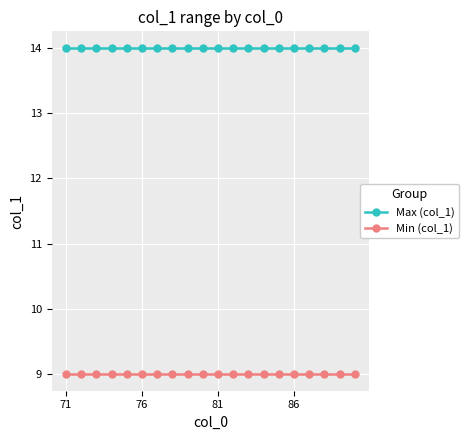

What is the value of the Min (col_1) point at the 5th from the left?

9